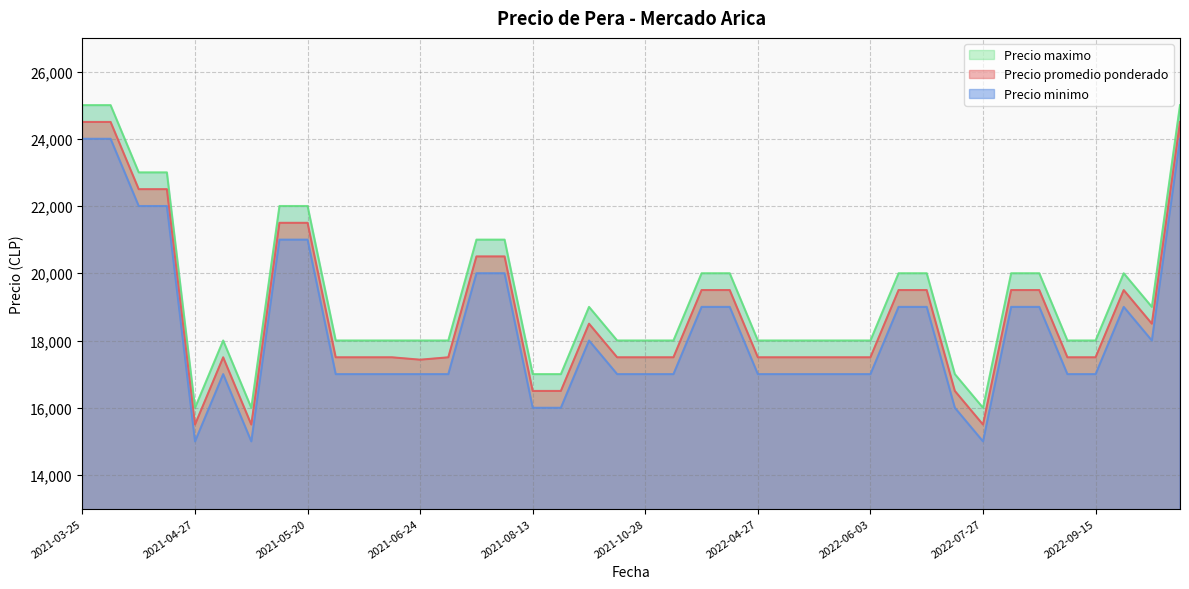

What is the maximum value for Precio promedio ponderado?

24500